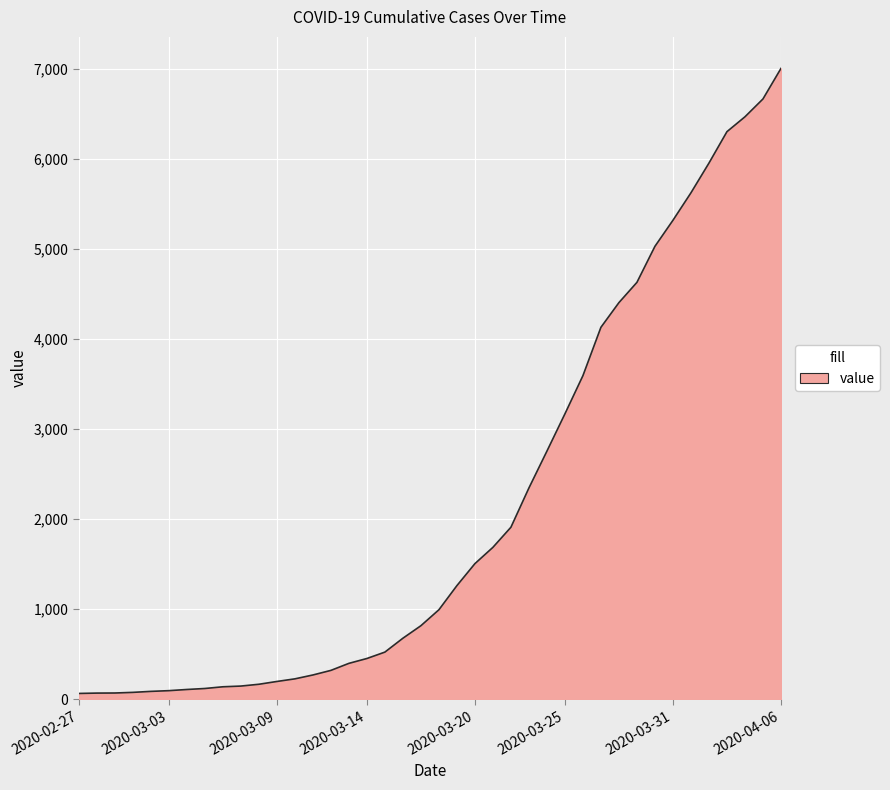

What is the greatest value displayed?

7003